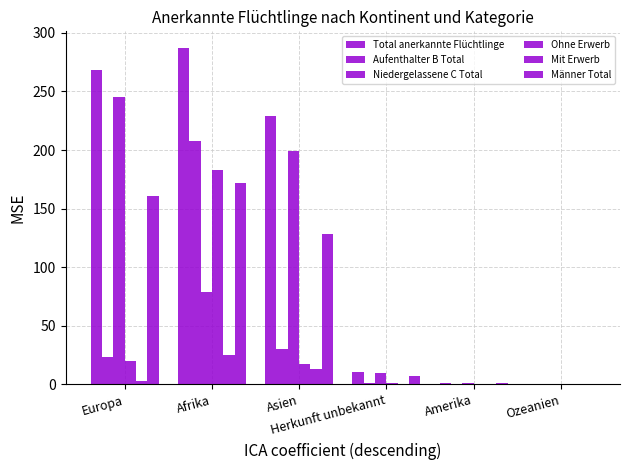

At which category is the sum across all series the highest?

Afrika